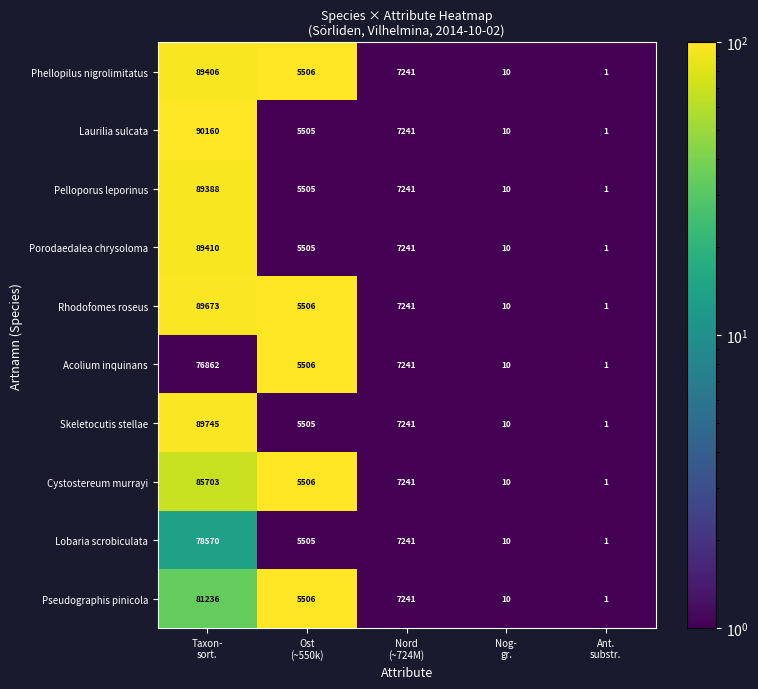

What is the difference between the maximum and minimum values in the Laurilia sulcata series?

90159